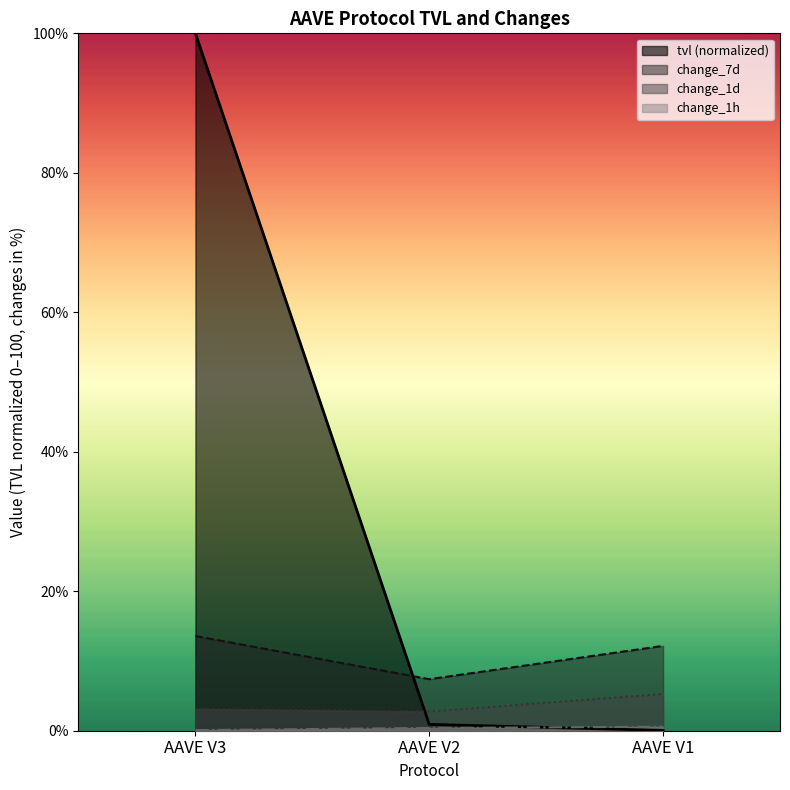

Is it true that tvl equals 1.6 at AAVE V2?

False